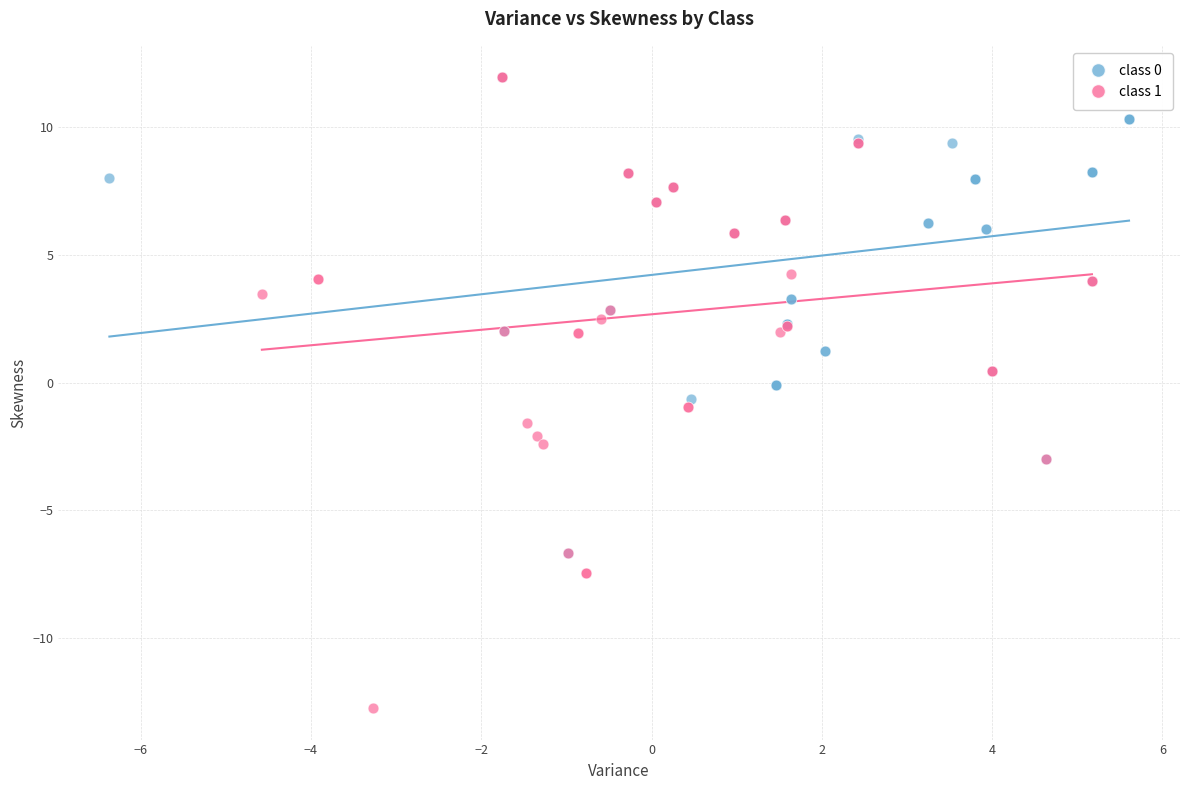

Which series contains the lowest Y value?

class 1